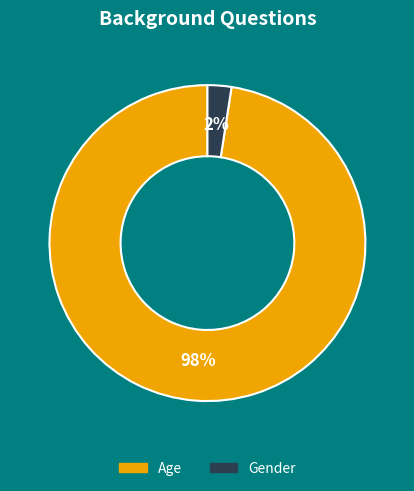

Which has a higher value, Age or Gender?

Age